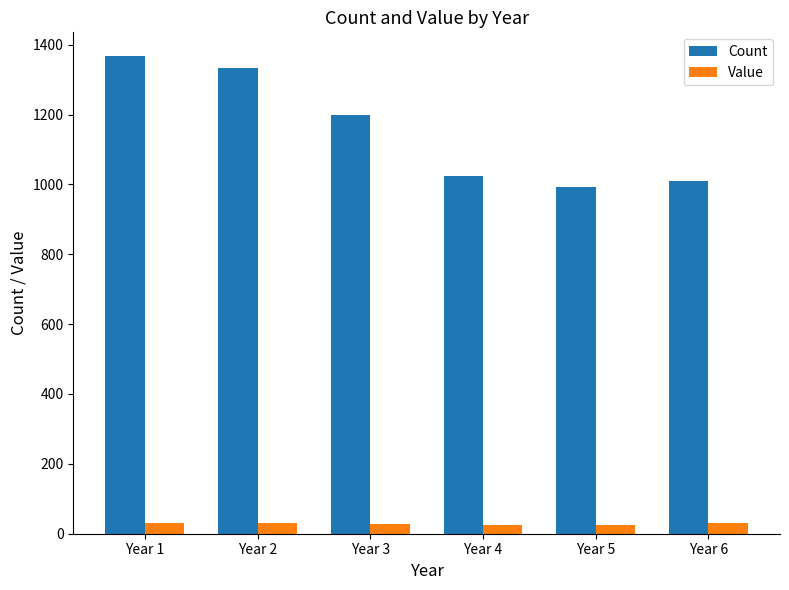

At Year 6, list the series in order from largest to smallest.

Count, Value